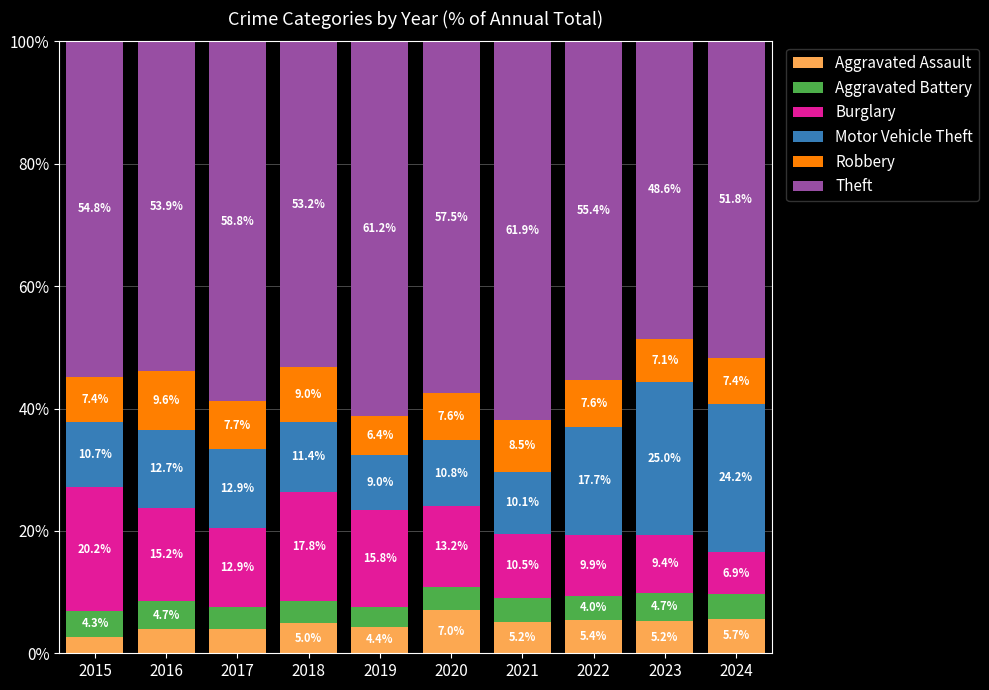

Where does the Aggravated Assault series first go above 5?

2020